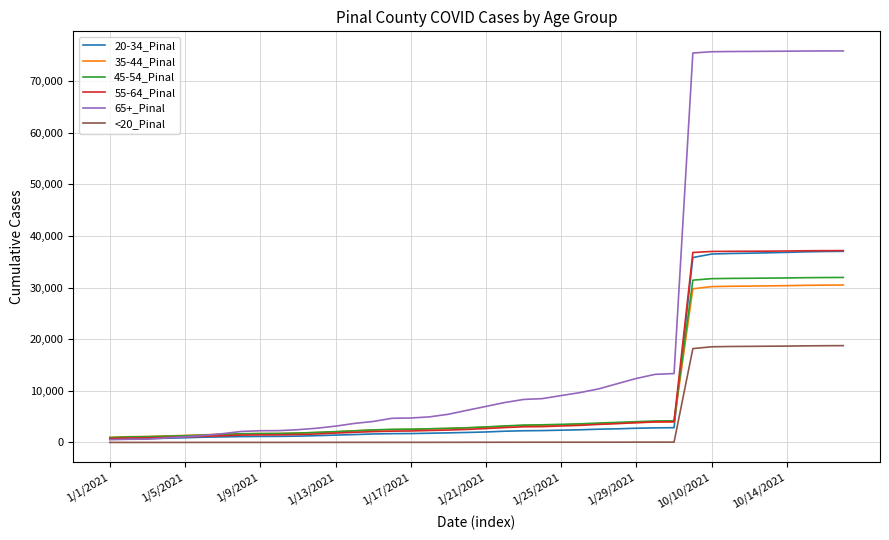

Which series has the widest spread of values?

65+_Pinal